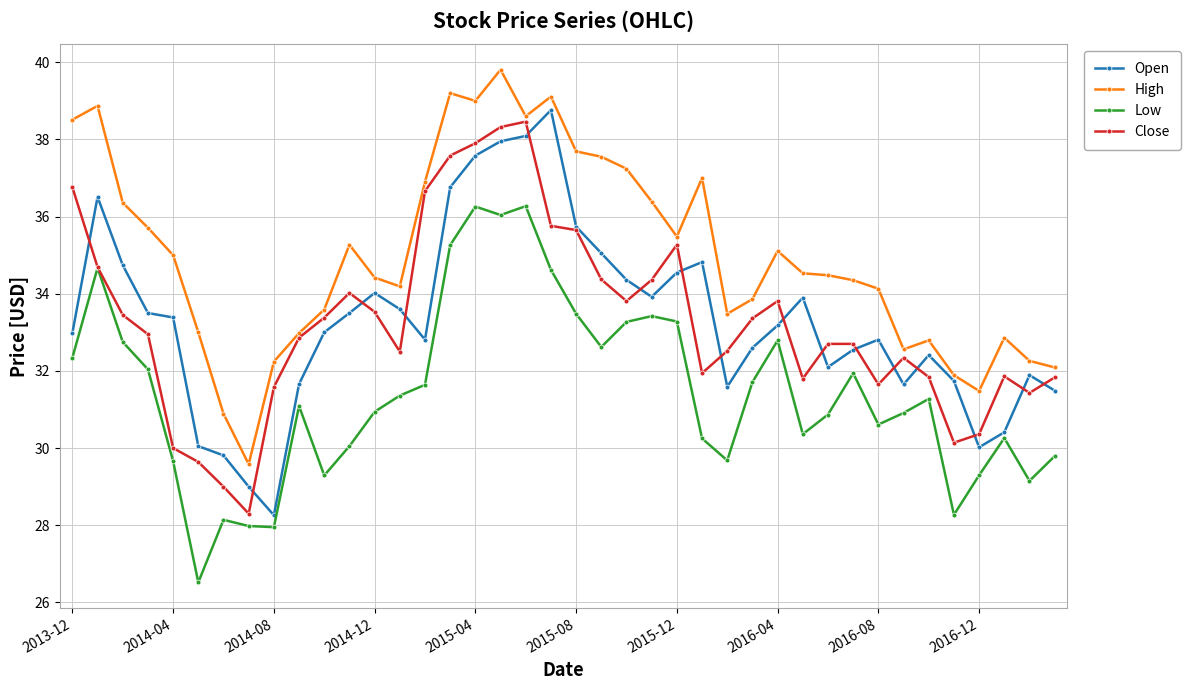

Which series has the largest total across all categories?

High